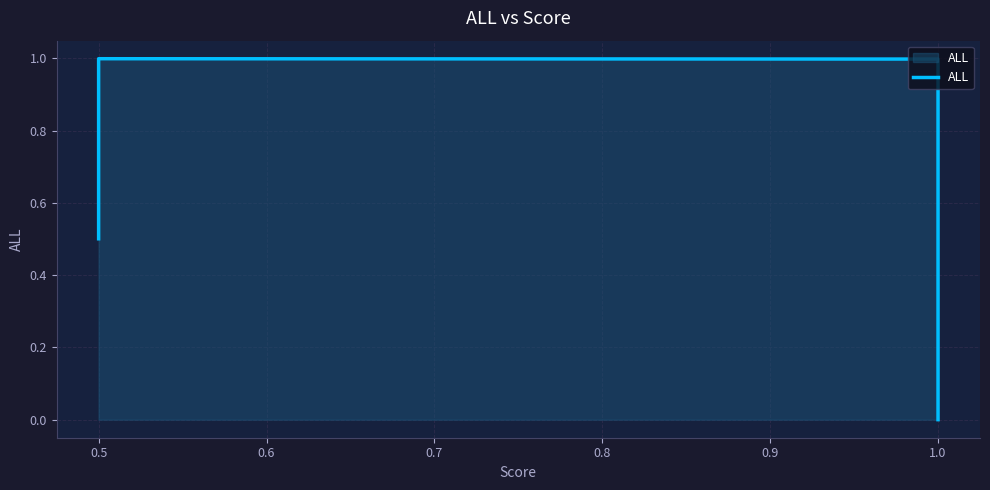

Is it true that the value at 1.0 is 0.6?

False